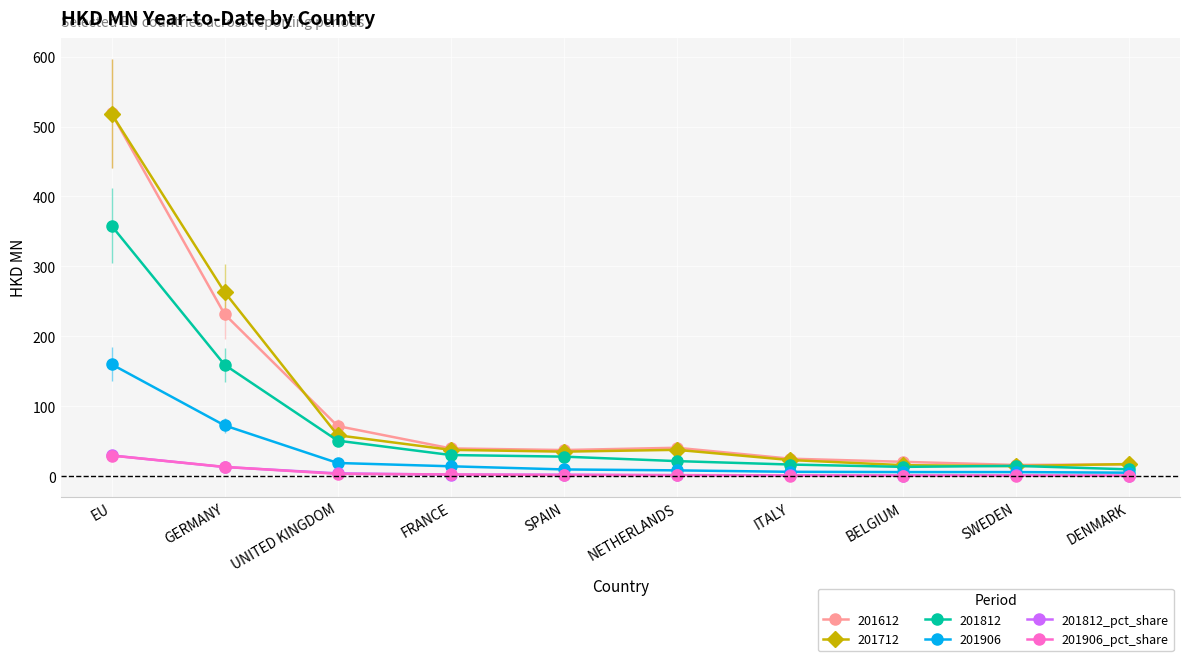

What is the average value of the 201906_pct_share series?

5.7